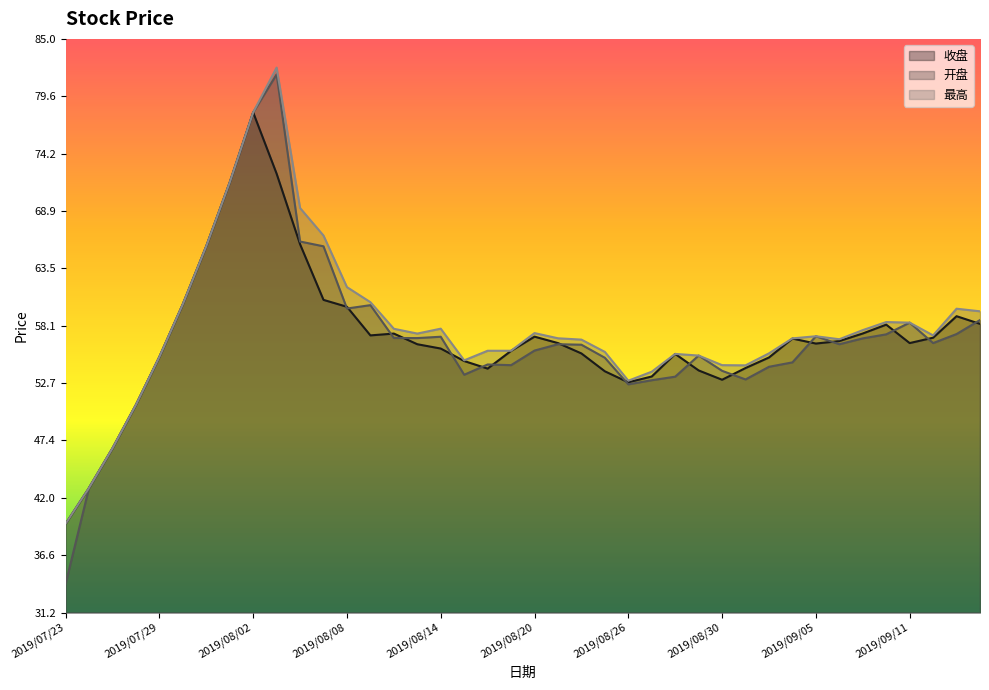

What is the maximum value shown in the chart?

95.0